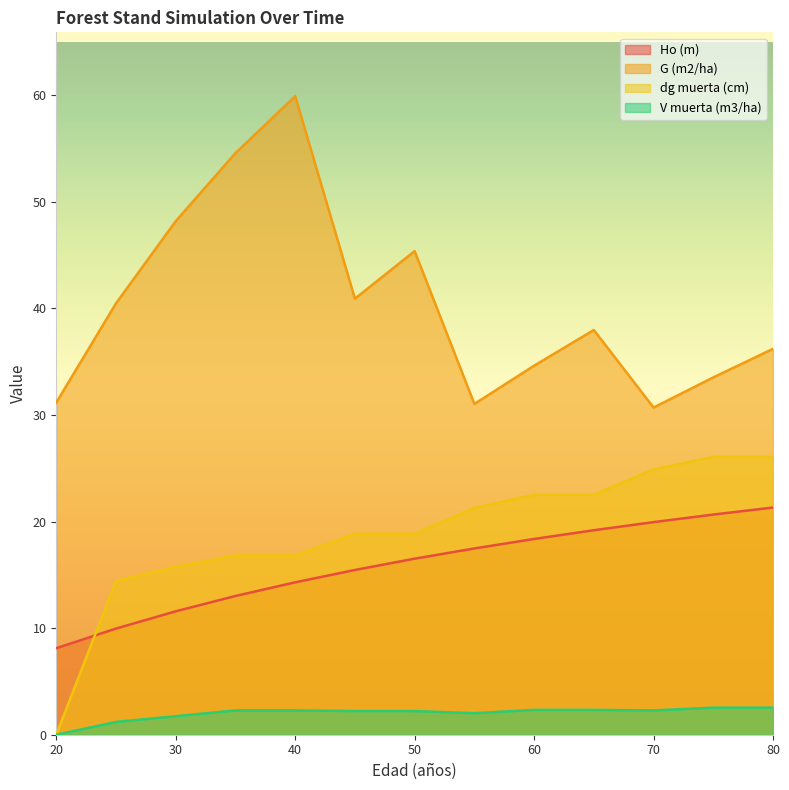

Where is the first local minimum for G (m2/ha)?

45